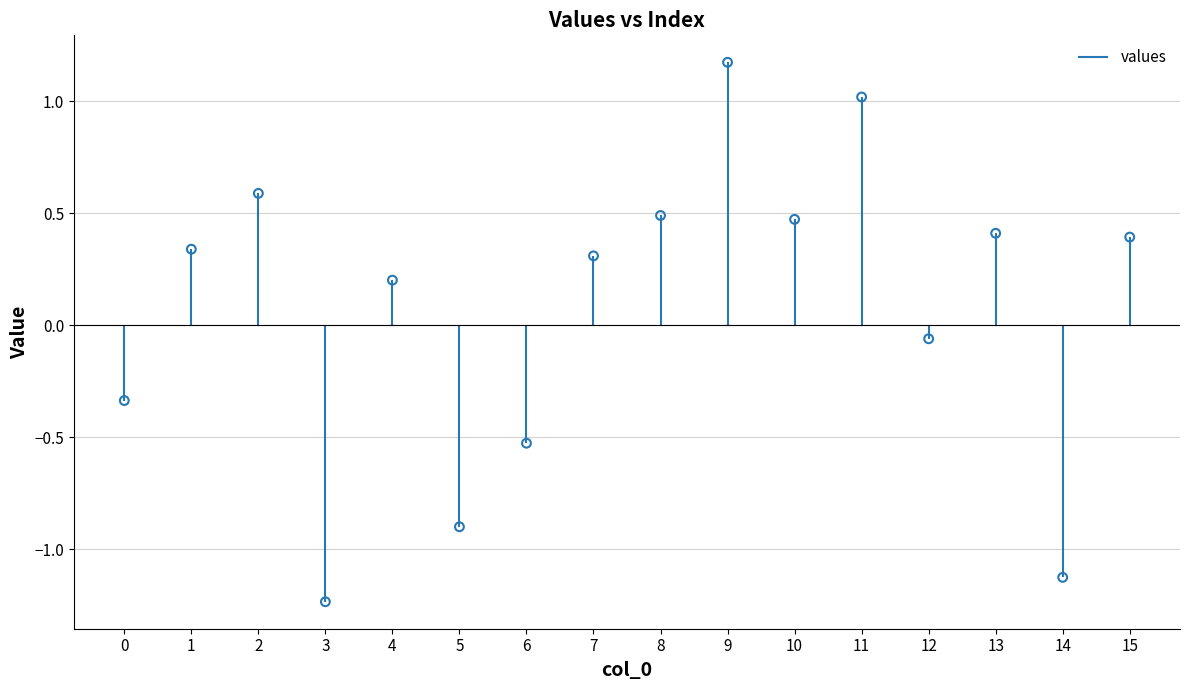

What is the change in value from 2 to 11?

+0.4